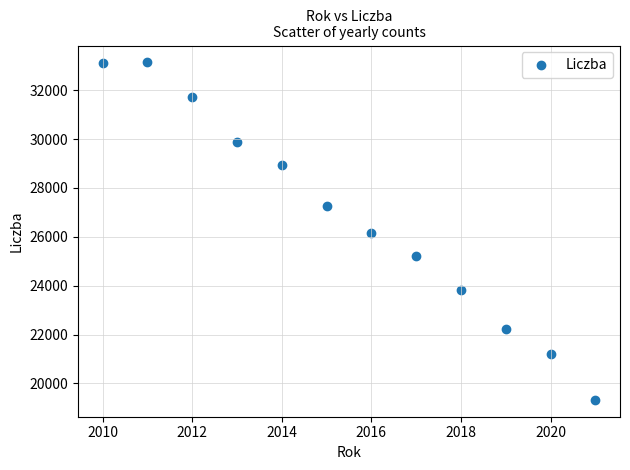

What is the range of X values (max minus min)?

11